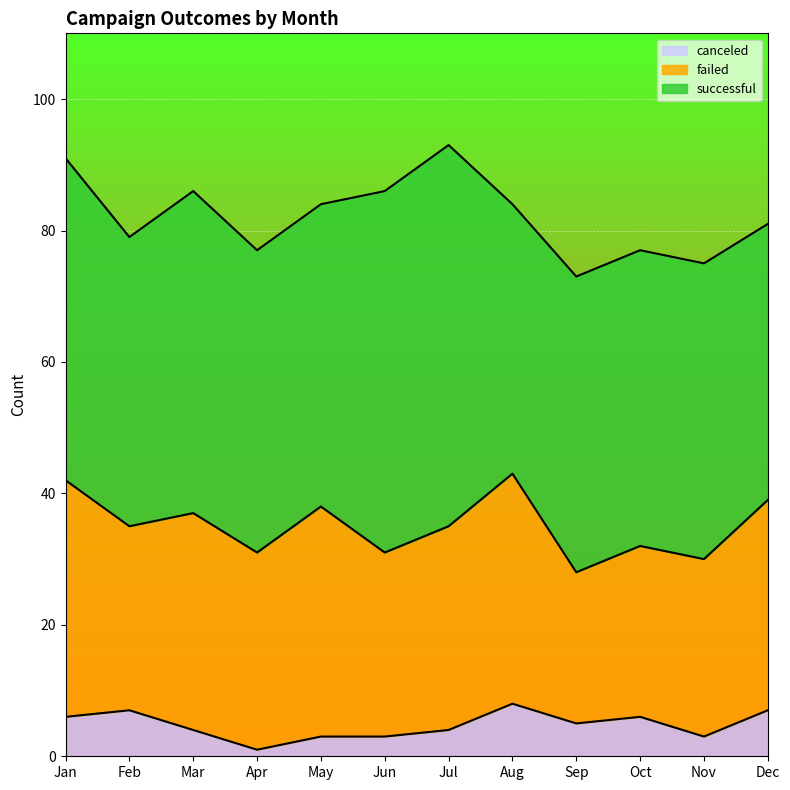

Count the number of categories in the chart.

12